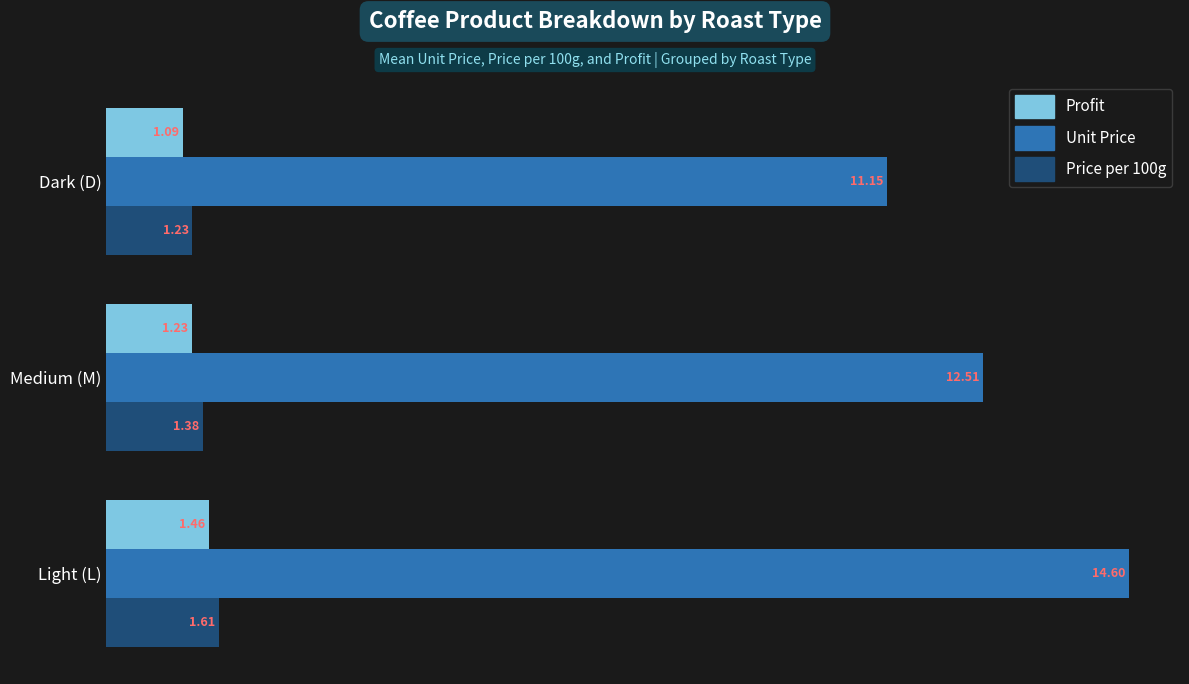

List the series in order of their peak value, lowest first.

Profit, Price per 100g, Unit Price